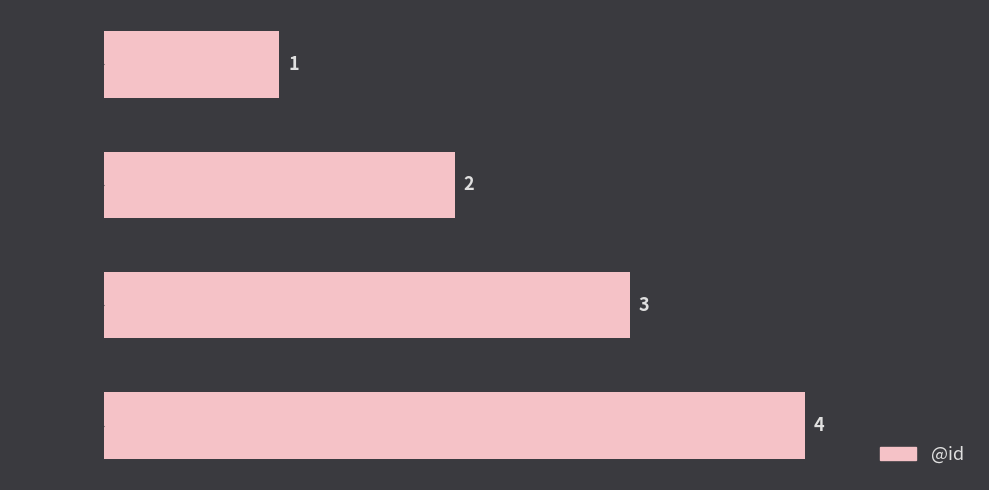

Is it true that the value at . is 4?

True